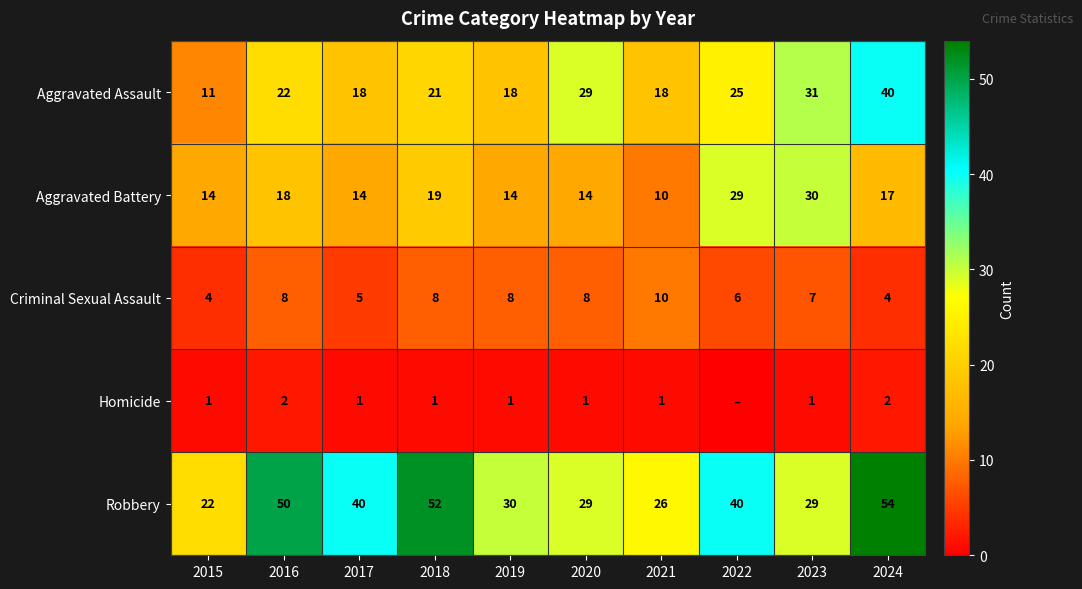

What is the approximate value of Aggravated Assault at 2020?

29